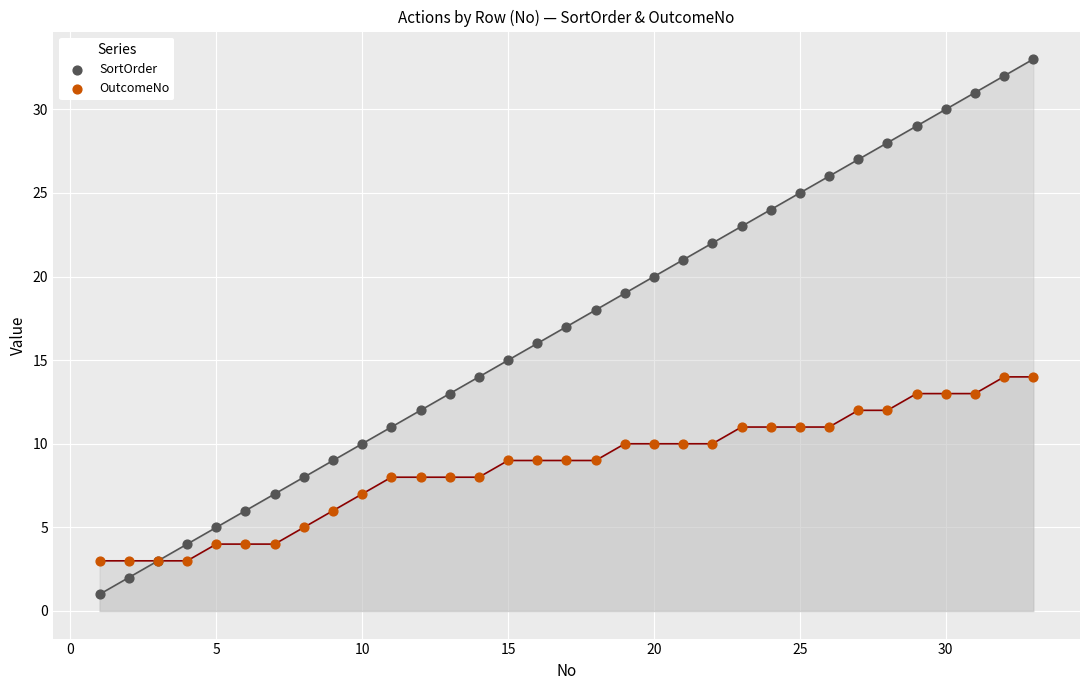

Which series contains the lowest Y value?

SortOrder